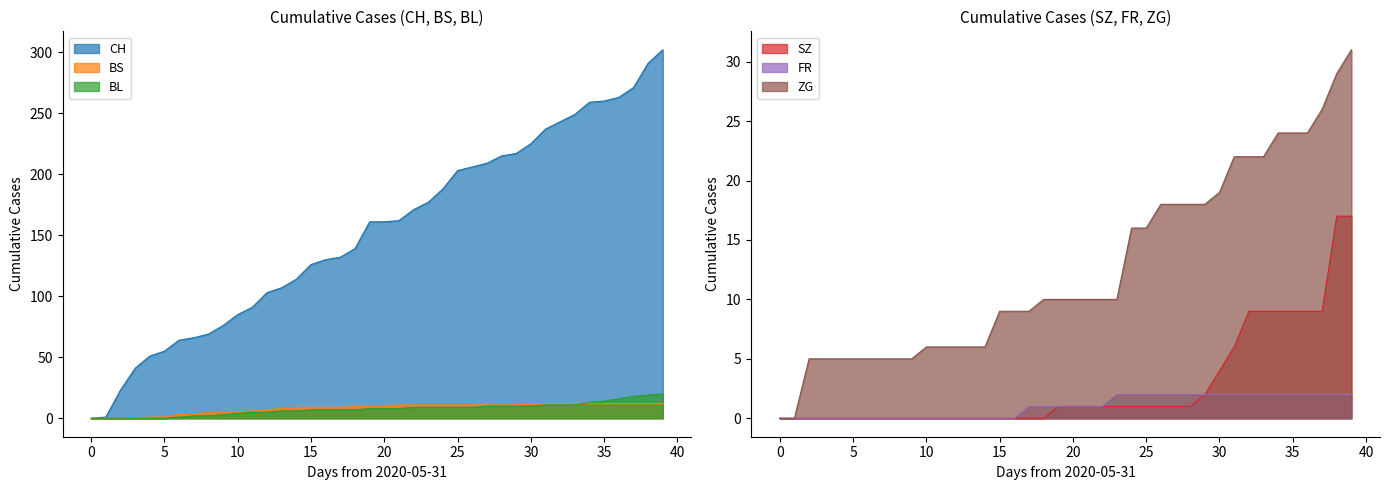

At which label does BS first exceed 10?

2020-06-21